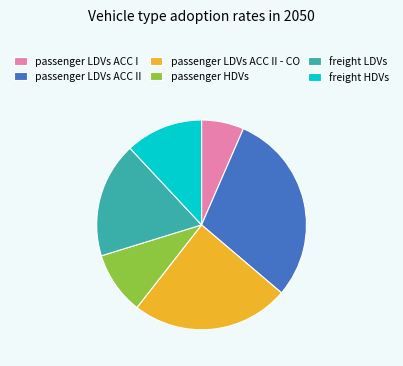

What is the largest slice in the pie chart?

passenger LDVs ACC II